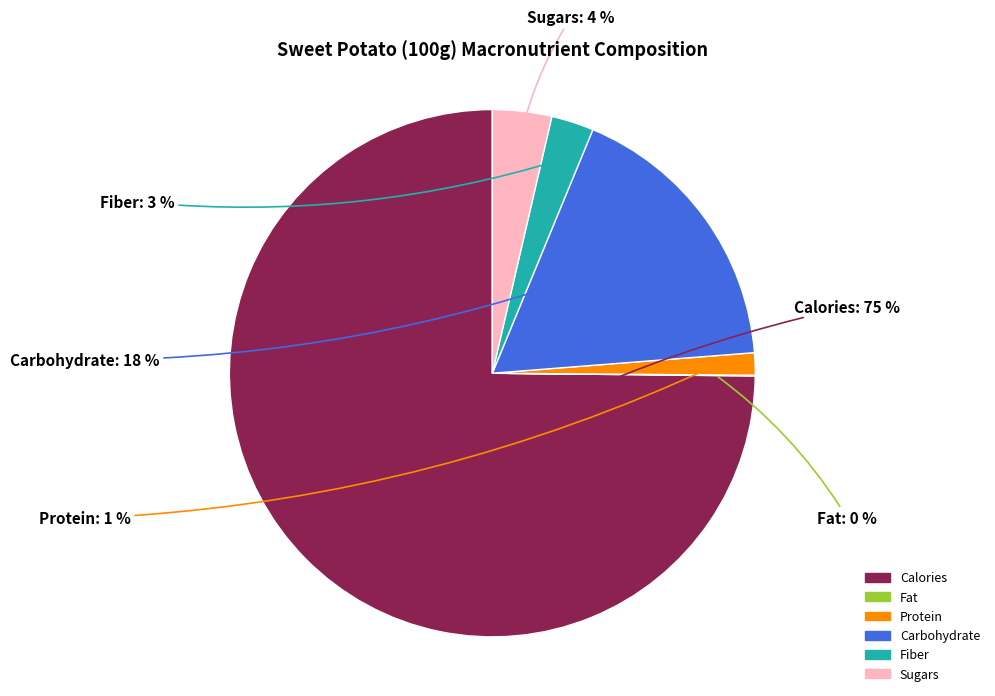

Between Protein and Sugars, which is larger?

Sugars